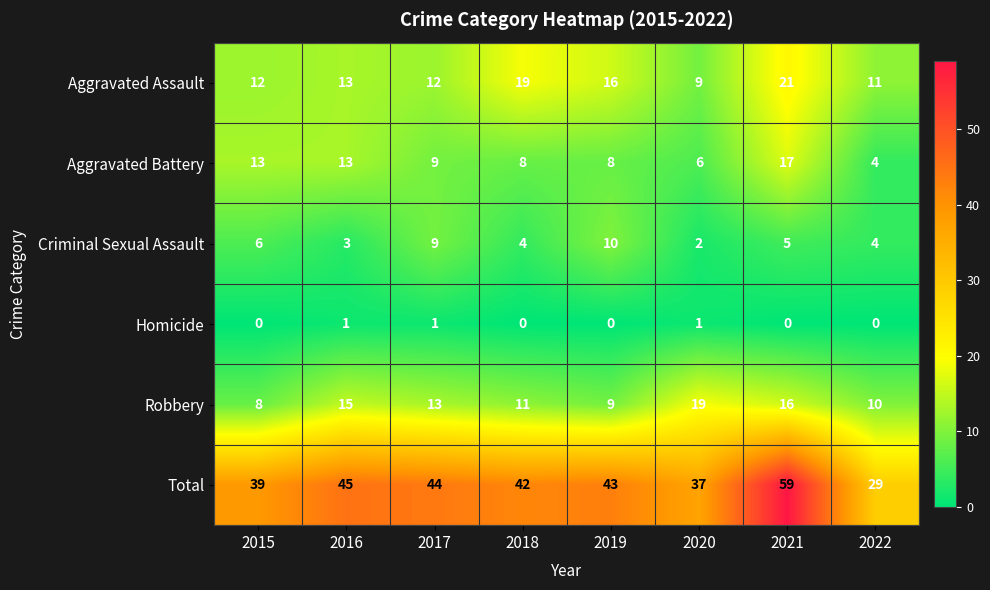

At how many categories does at least one series exceed 17?

8